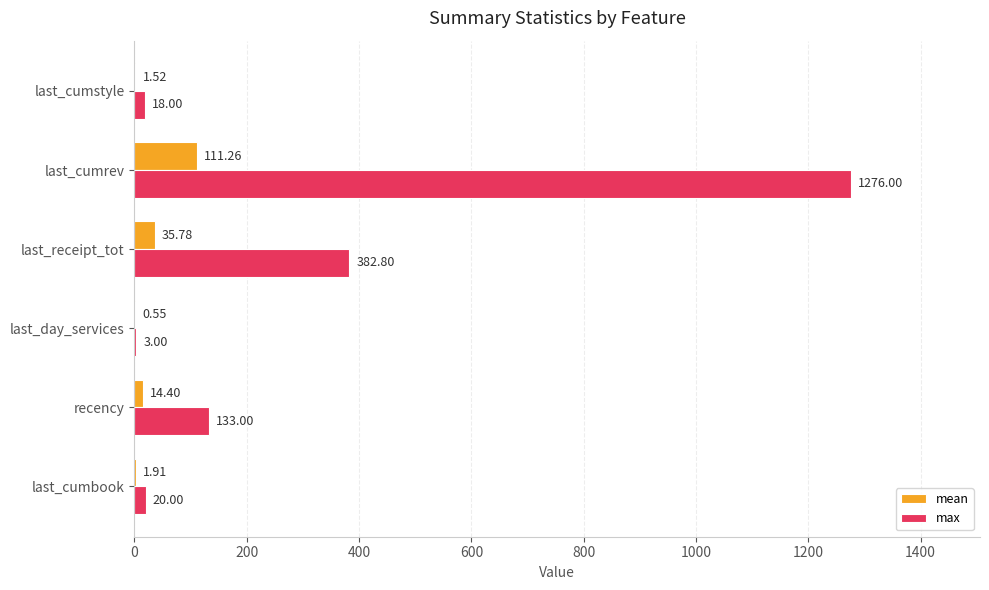

Between last_cumbook and recency, which series saw the biggest shift?

max